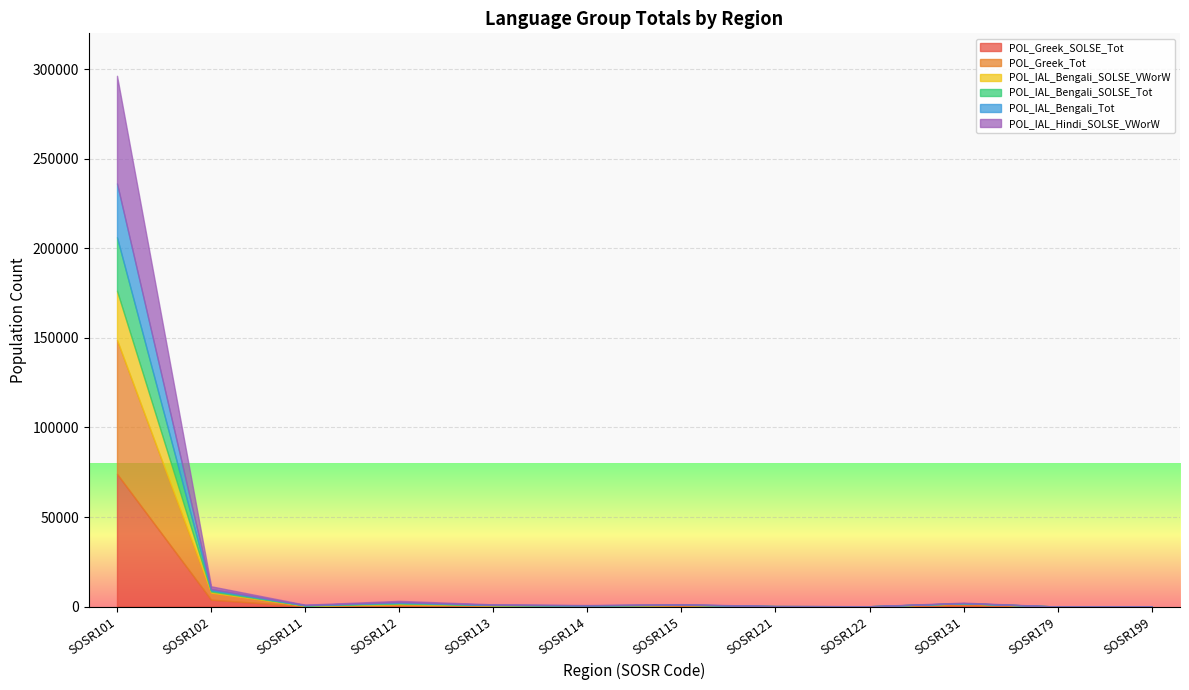

The POL_IAL_Bengali_SOLSE_VWorW series shows 47678 at SOSR101. True or false?

False